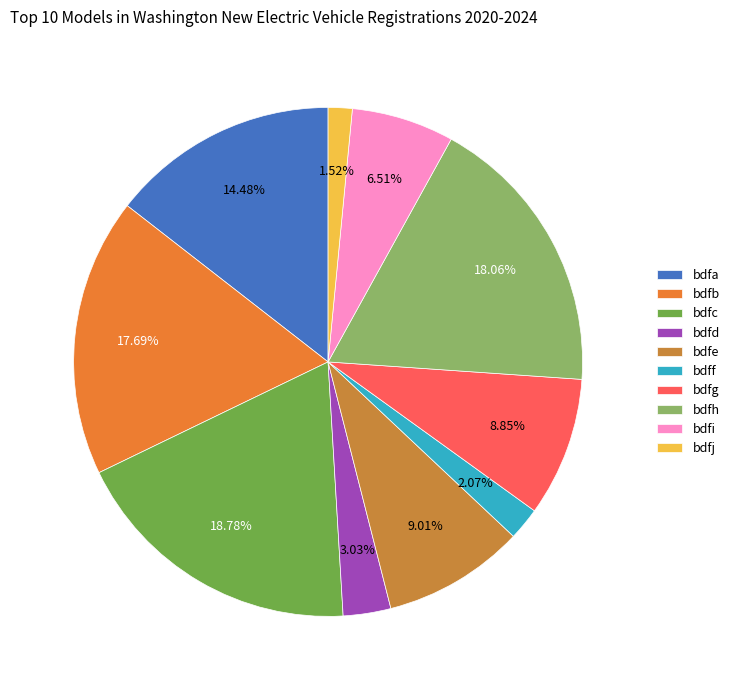

Is there any slice that represents more than half of the pie?

No